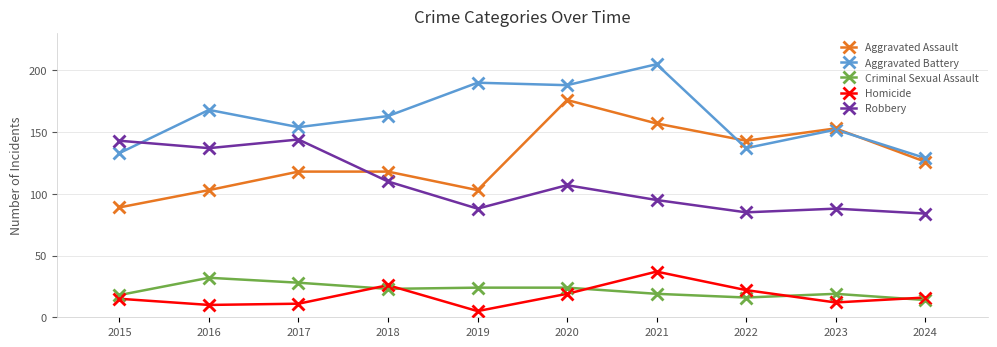

Is the value of Aggravated Assault at 2022 greater than the value of Homicide at 2017?

Yes